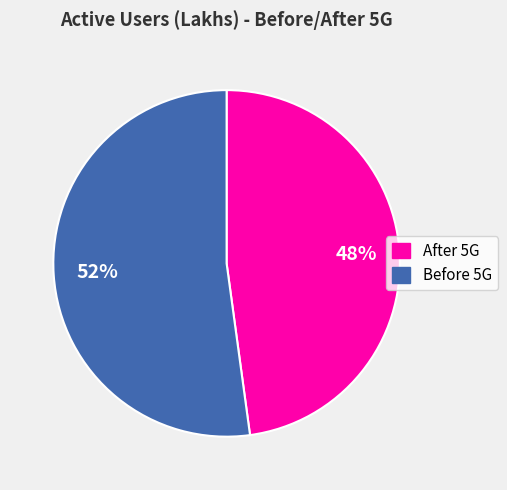

How many segments does this pie chart have?

2